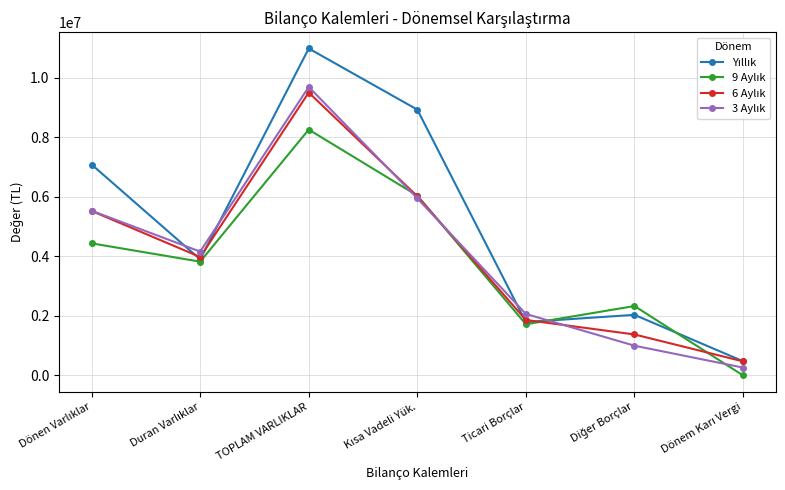

At which category is the sum across all series the highest?

TOPLAM VARLIKLAR